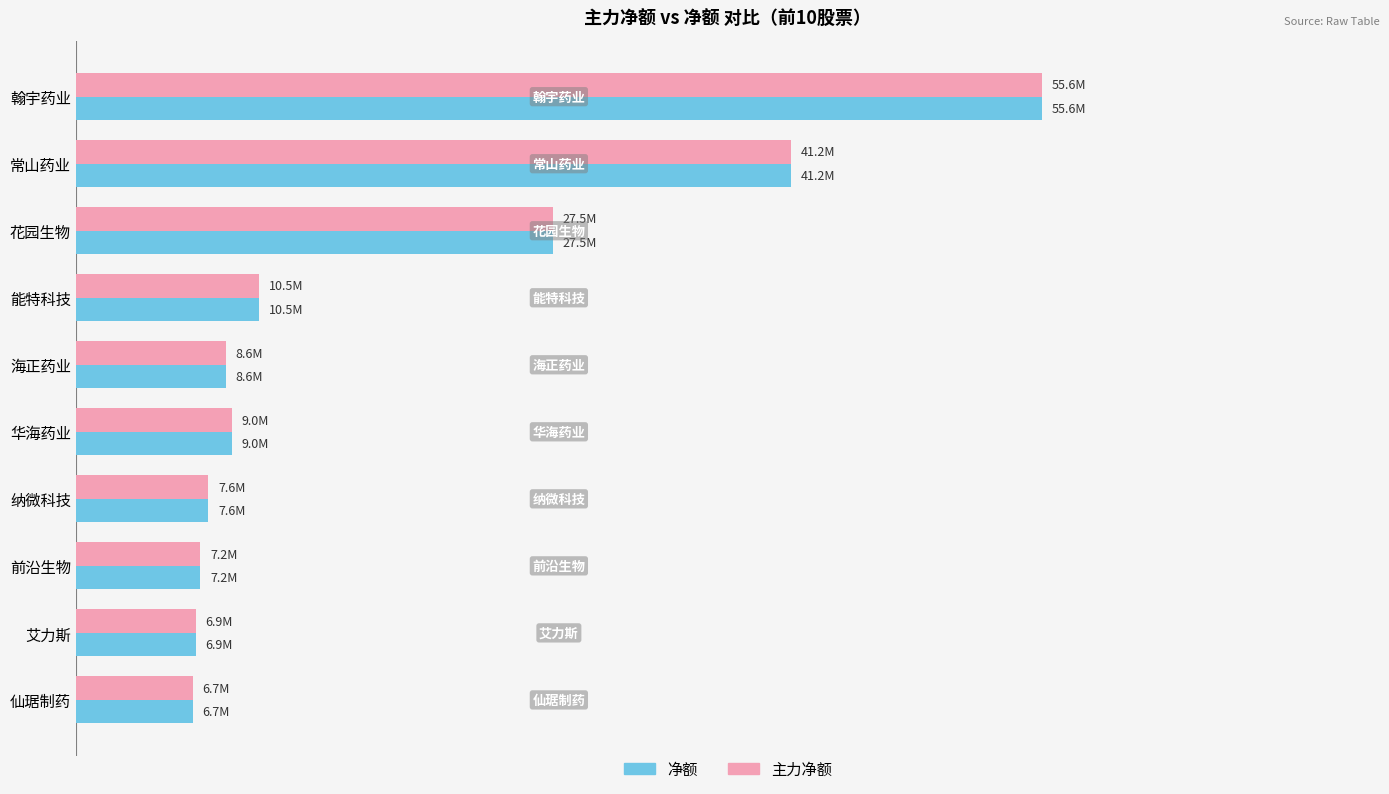

What is the lowest value of the 主力净额 series?

6.7